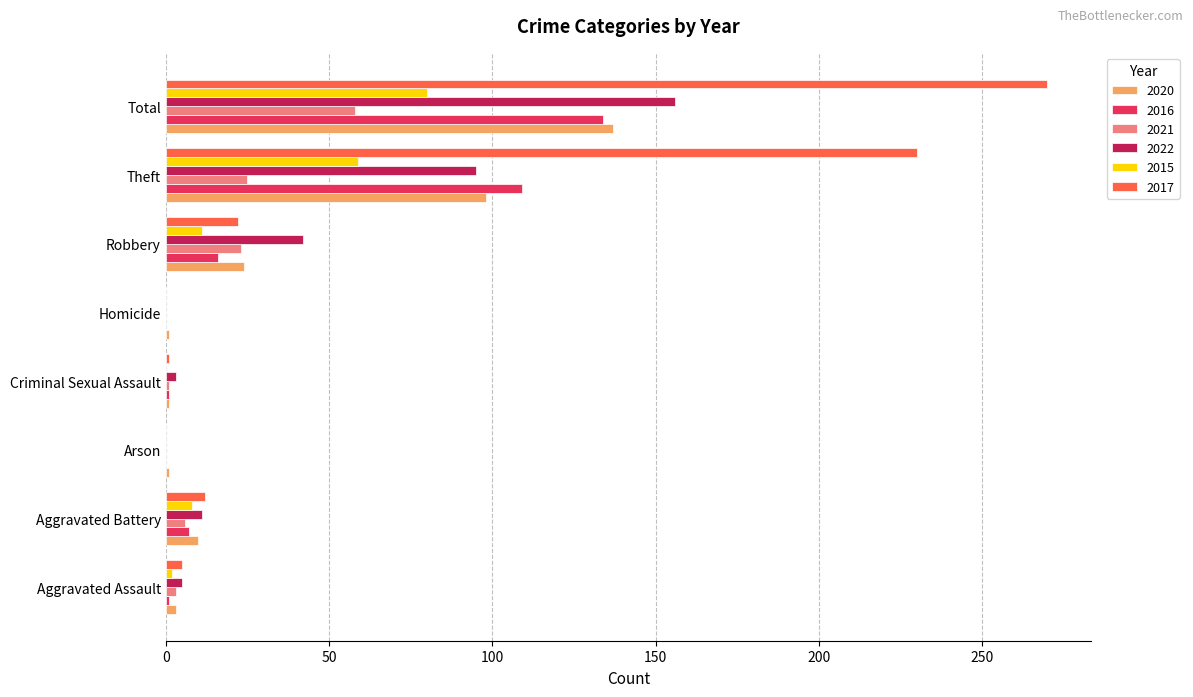

Read the 2020 value at Total.

137